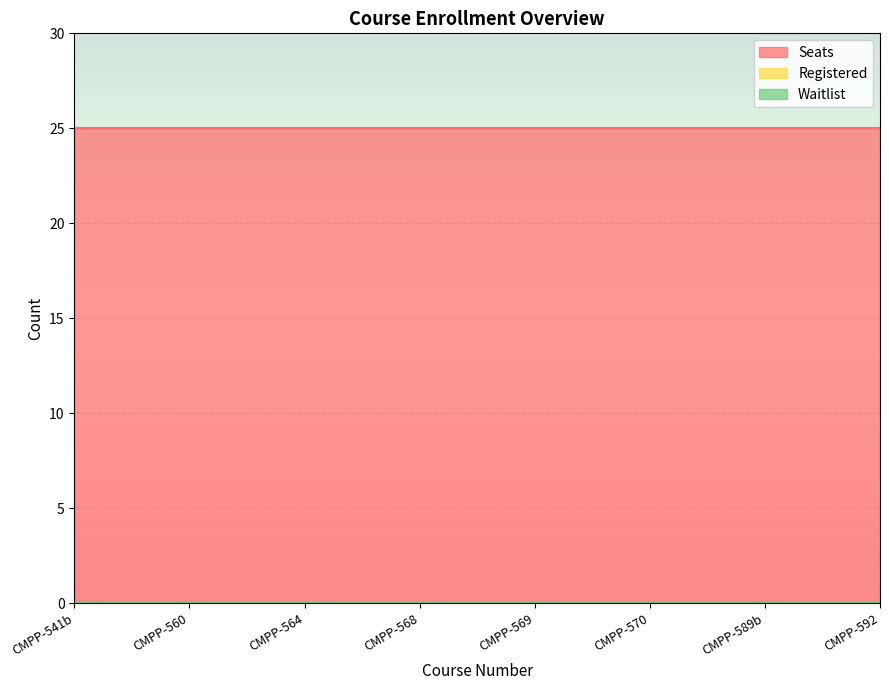

Is the value of Waitlist at CMPP-592 greater than the value of Registered at CMPP-592?

No